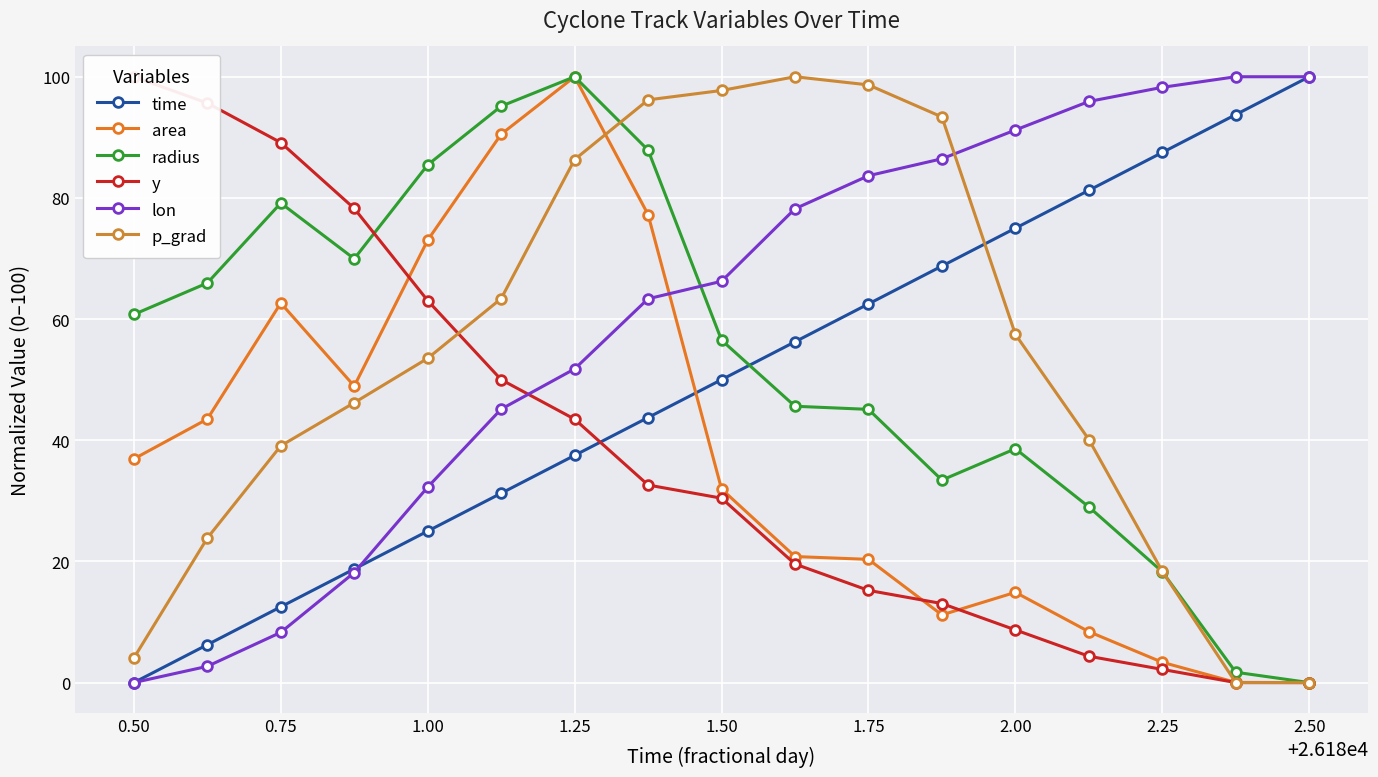

How many data points in p_grad are less than 53?

8